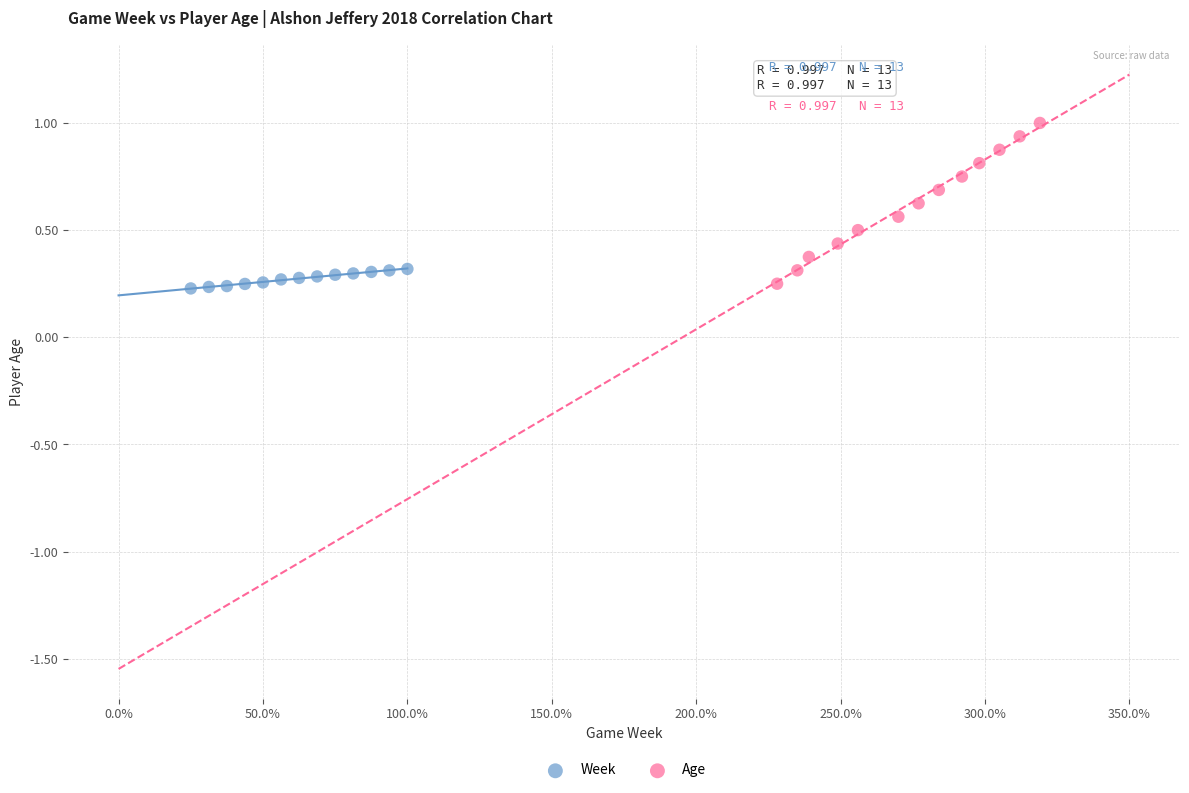

Which series reaches the maximum Y coordinate?

Age